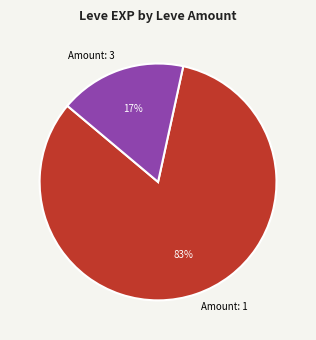

Which has a higher value, Amount: 1 or Amount: 3?

Amount: 1